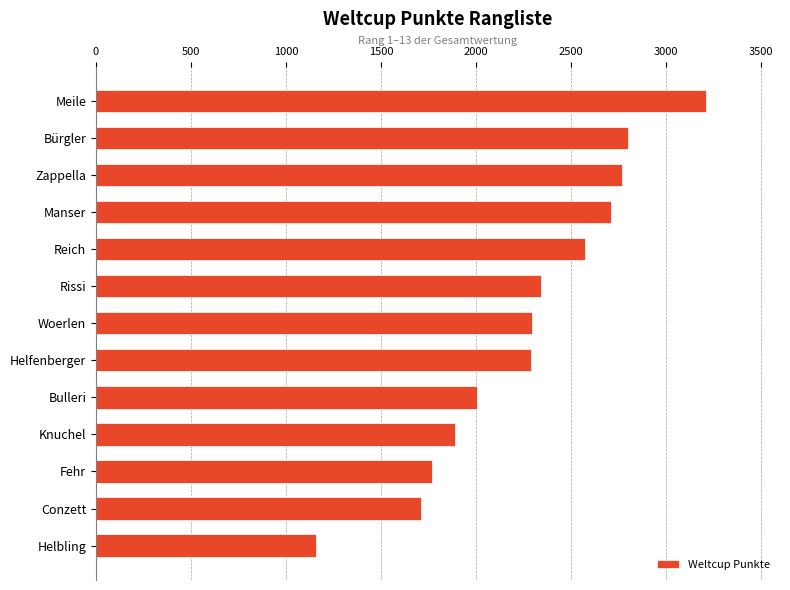

What is the change in value from Helfenberger to Knuchel?

-396